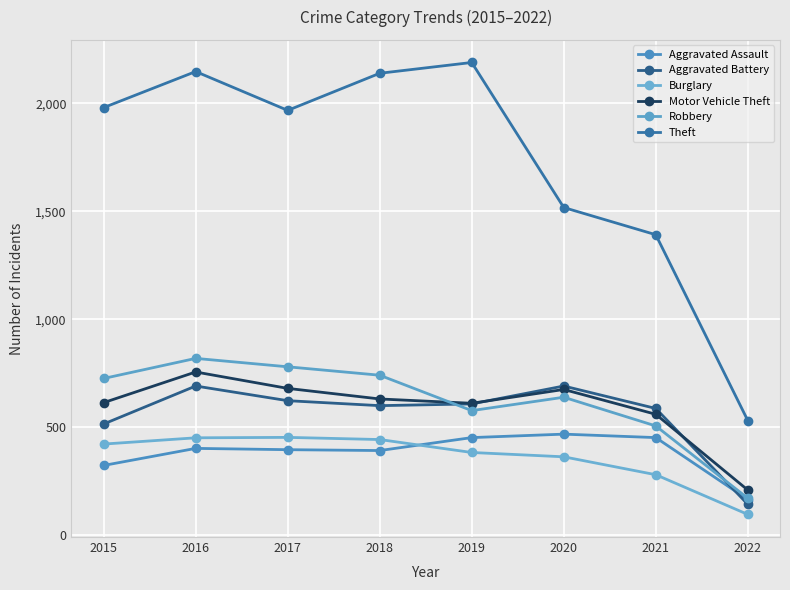

What is the greatest value displayed?

2190